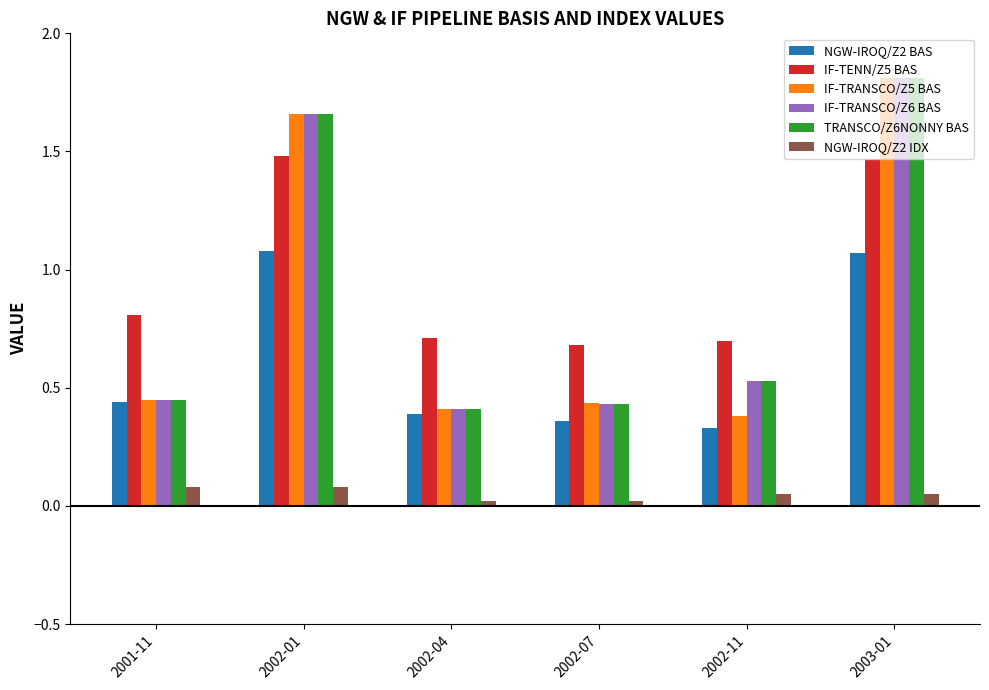

Where is IF-TRANSCO/Z6 BAS nearest to the value 1?

2002-11